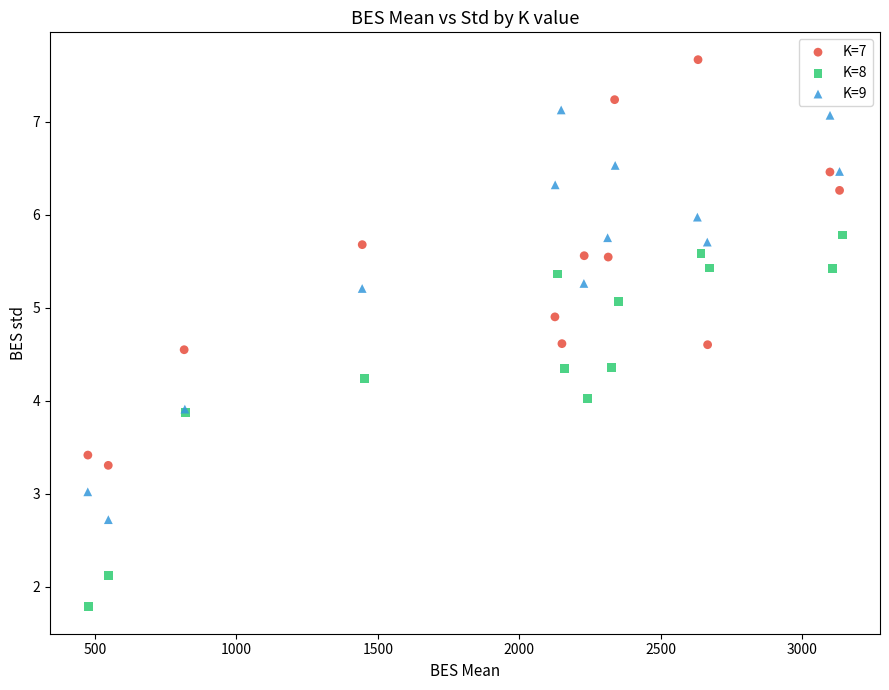

Which series reaches the maximum Y coordinate?

K=7